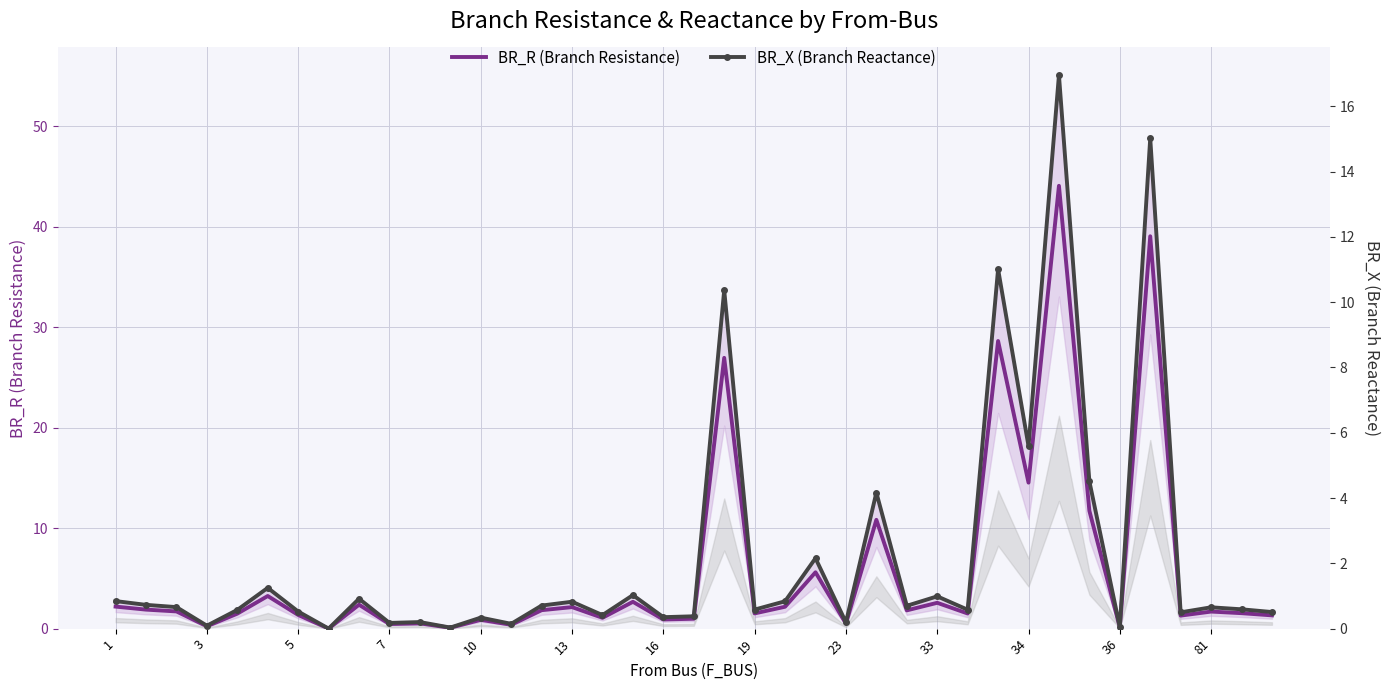

True or false: BR_R (Branch Resistance) has a value of 1.7 at 81.

True